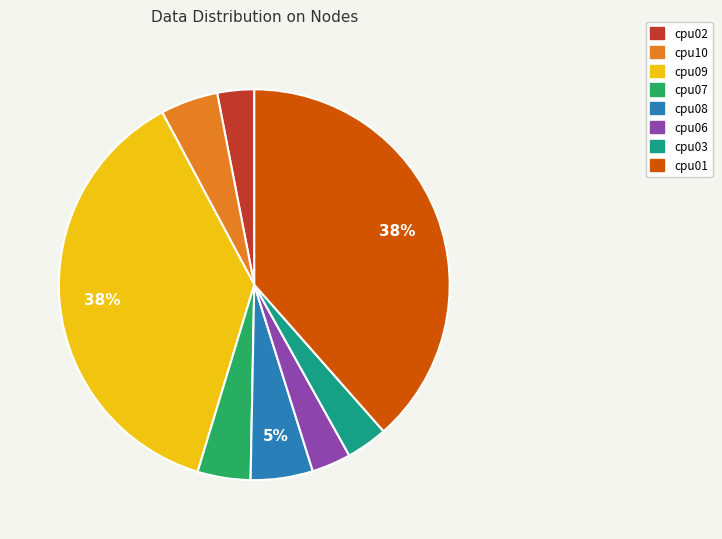

To the nearest percent, what is the difference between the cpu10 and cpu02 slice percentages?

2%